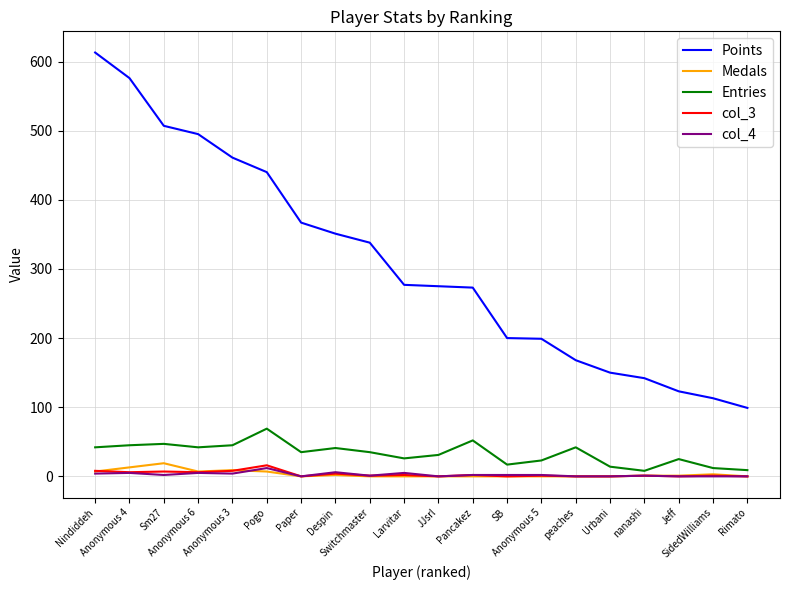

True or false: Entries and Points intersect in this chart.

False